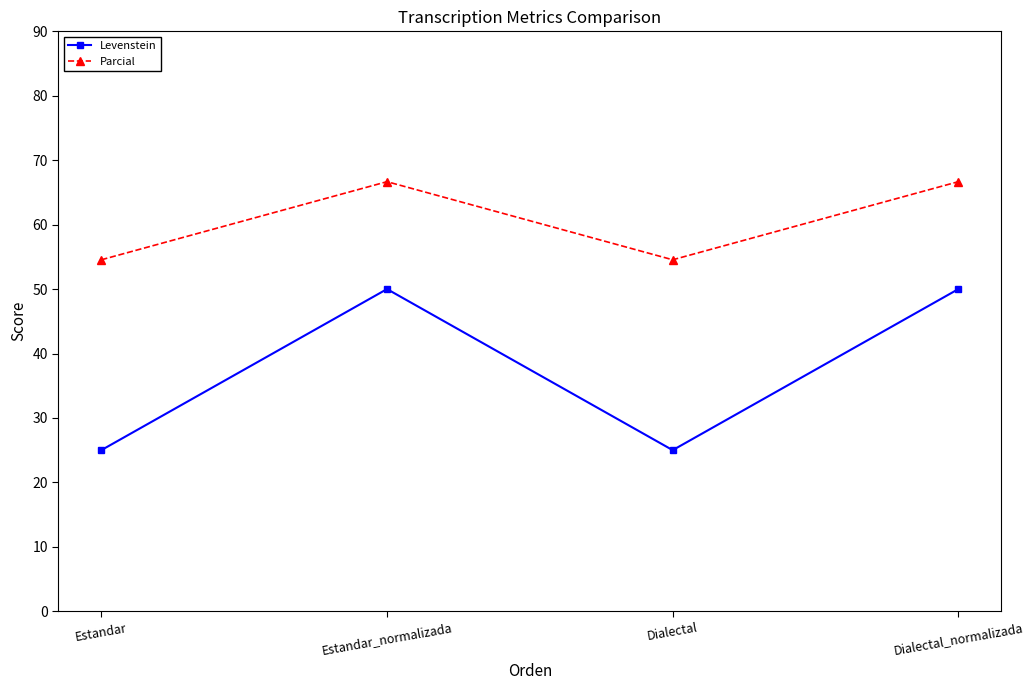

True or false: Parcial and Levenstein intersect in this chart.

False